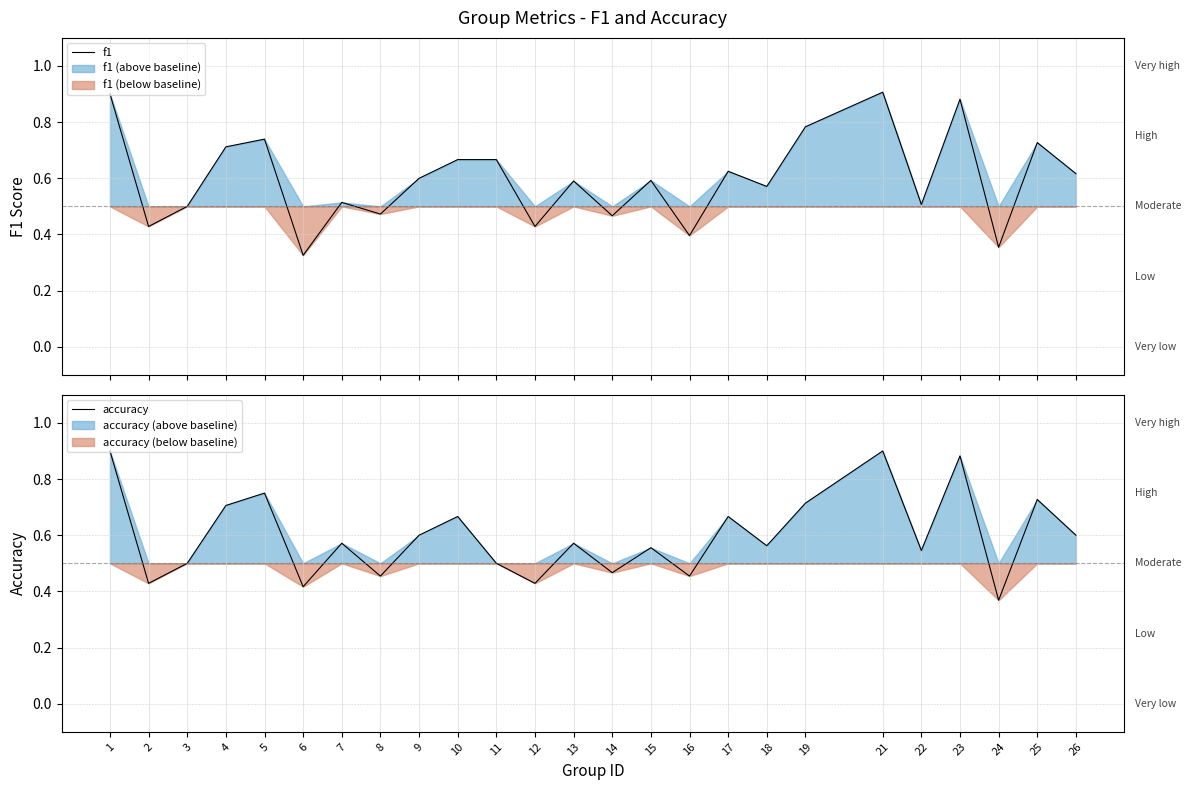

Where is accuracy nearest to the value 0?

24